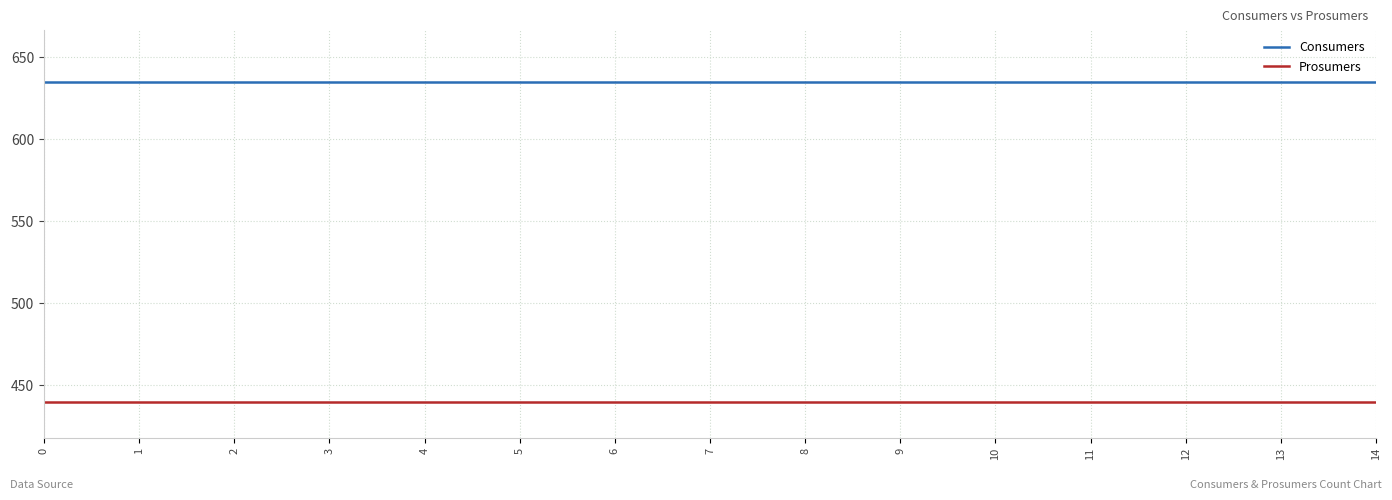

Rank the series at 11 from highest to lowest value.

Consumers, Prosumers